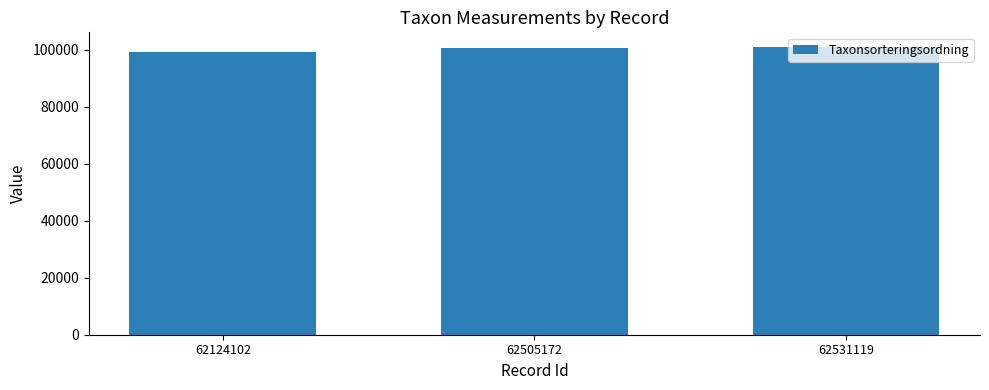

How many values are between 99398 and 101120?

3